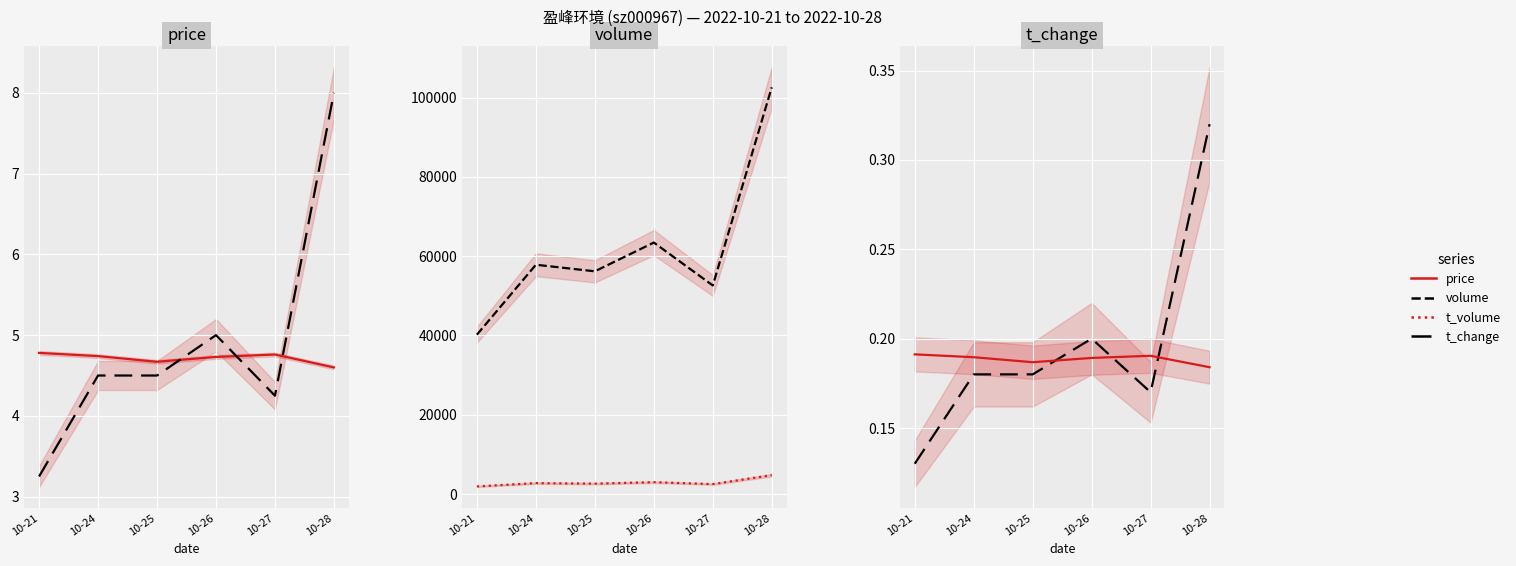

List the series in order of their peak value, highest first.

volume, t_volume, t_change, price